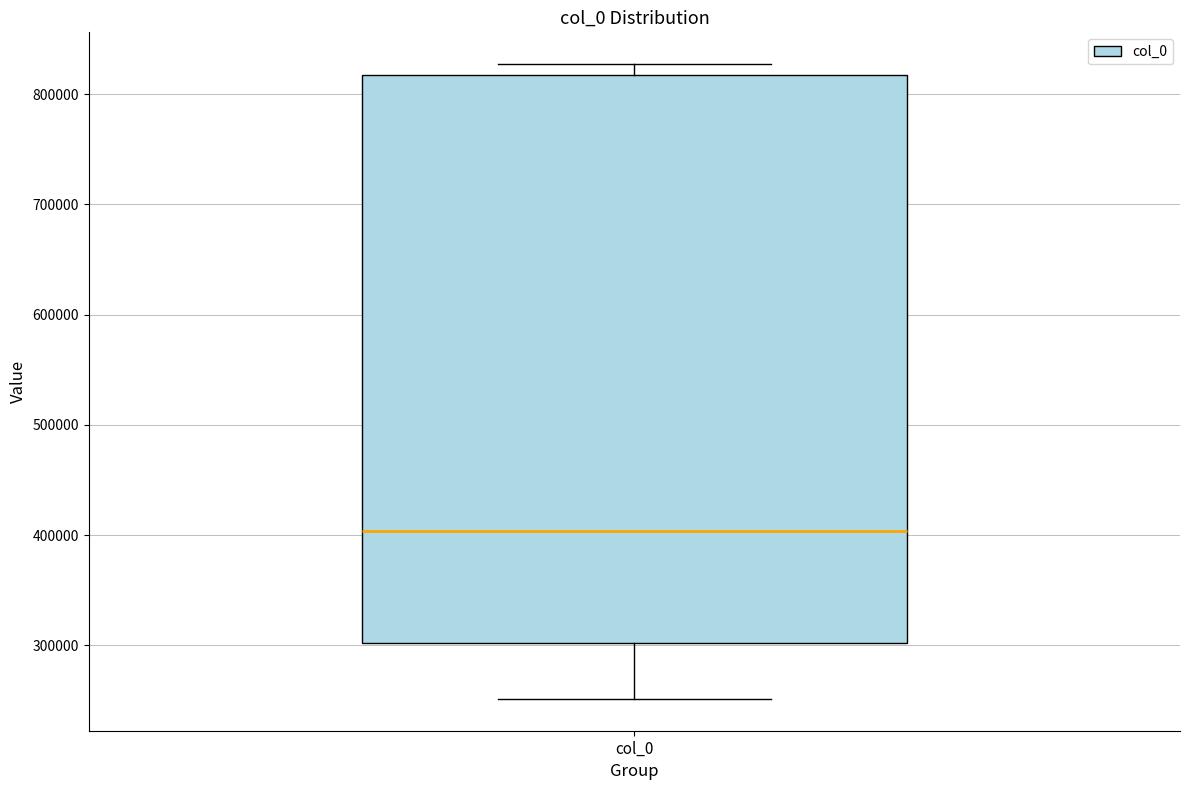

Where is the upper edge of the box for col_0 on the y-axis? The values are not printed on the chart, so give them approximately, as read against the axis.

820000